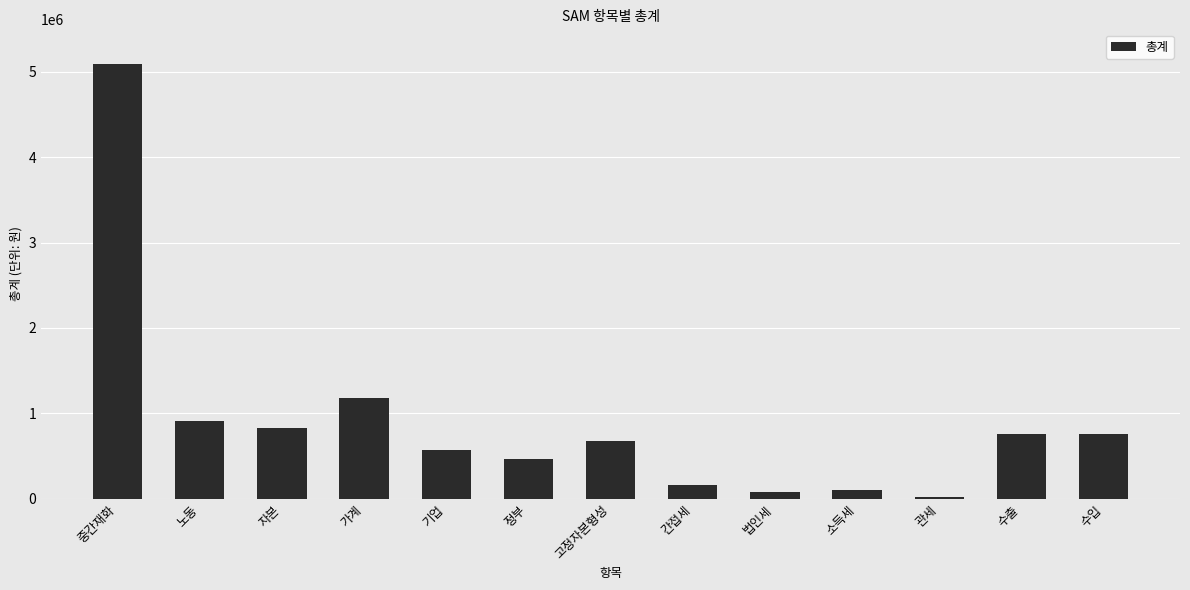

What is the difference between the values at 기업 and 고정자본형성?

105919.4